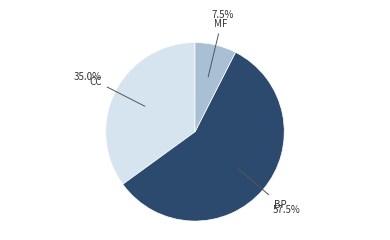

To the nearest percent, what is the combined percentage of MF and BP?

65%